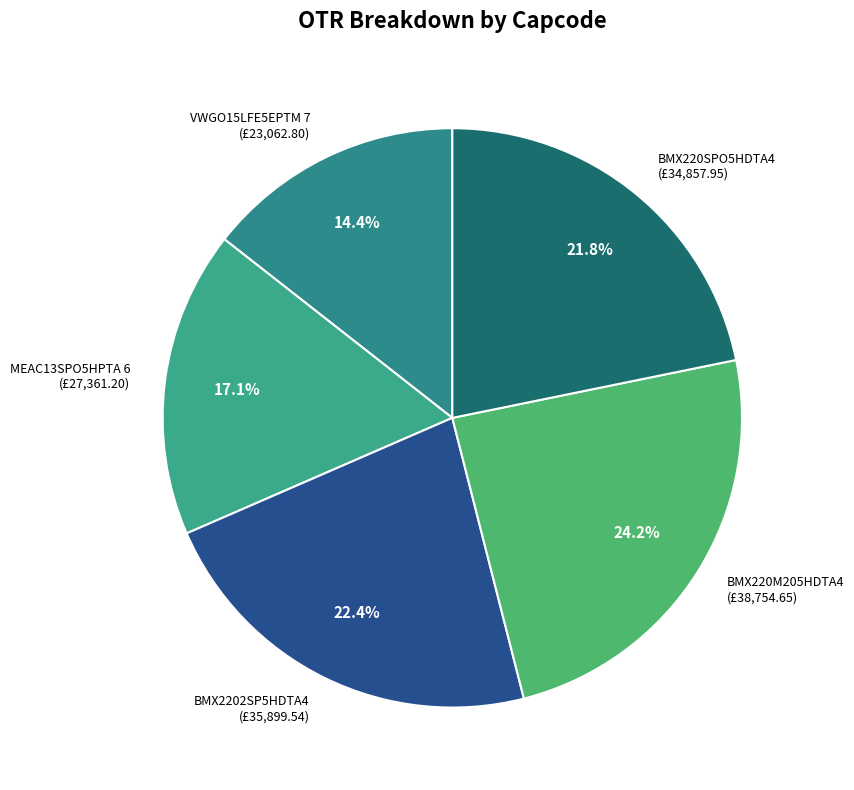

Combined, do VWGO15LFE5EPTM 7 and BMX220SPO5HDTA4 account for over 50%?

No